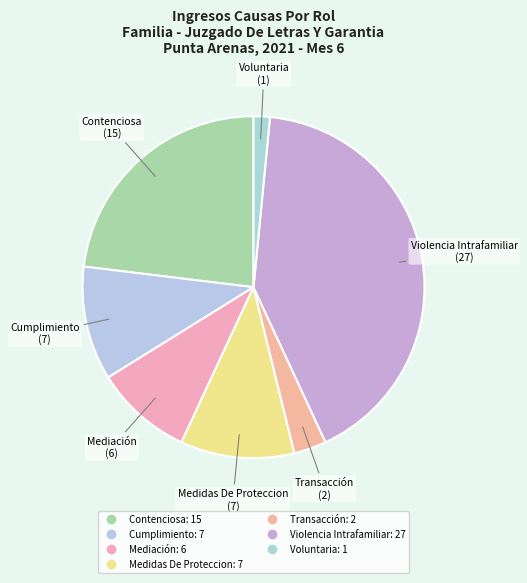

Between Violencia Intrafamiliar and Cumplimiento, which is larger?

Violencia Intrafamiliar